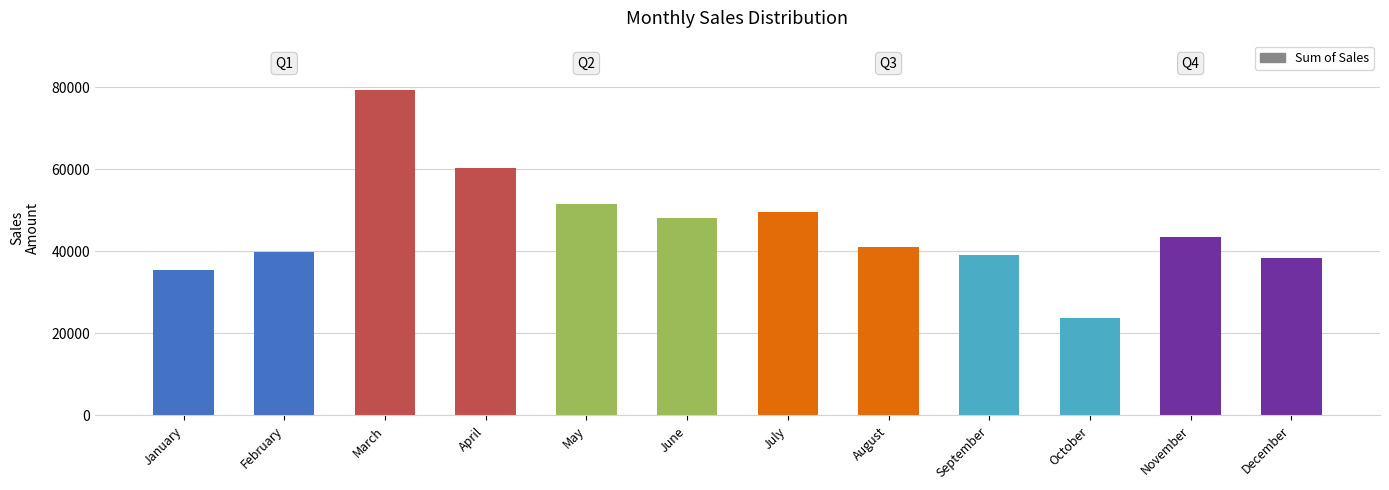

What is the maximum value shown in the chart?

79404